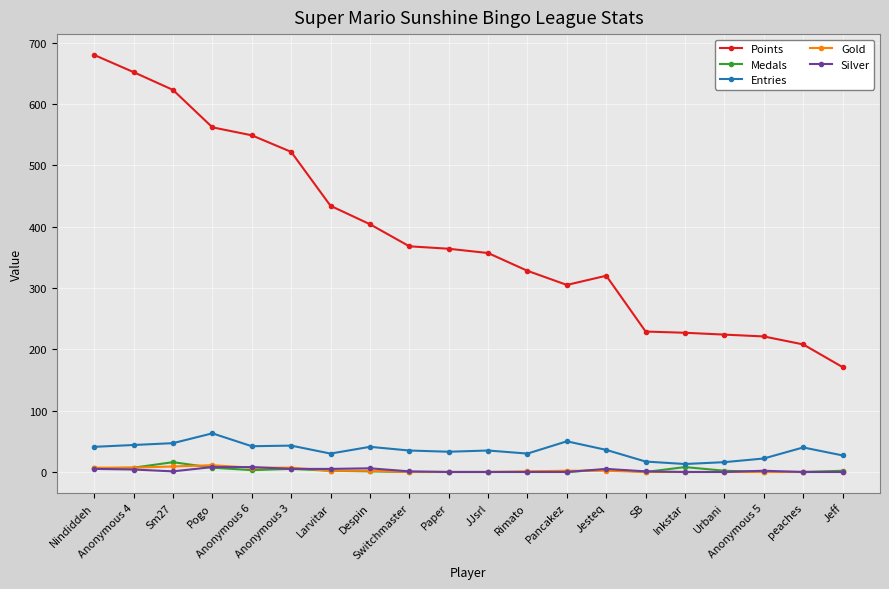

True or false: Entries and Points cross at least once.

False